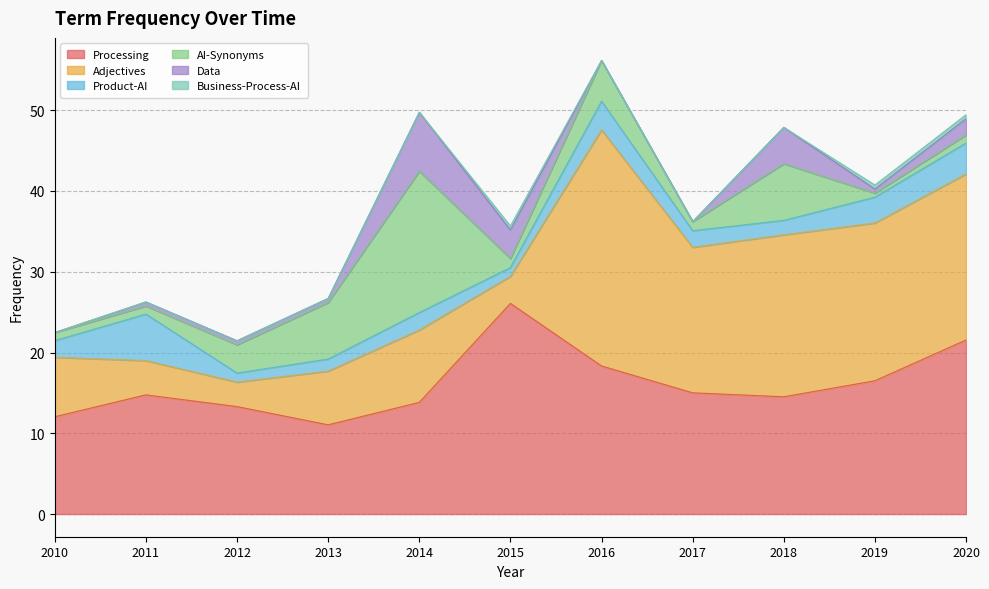

Which series ends up on top after the final intersection of AI-Synonyms and Product-AI?

Product-AI